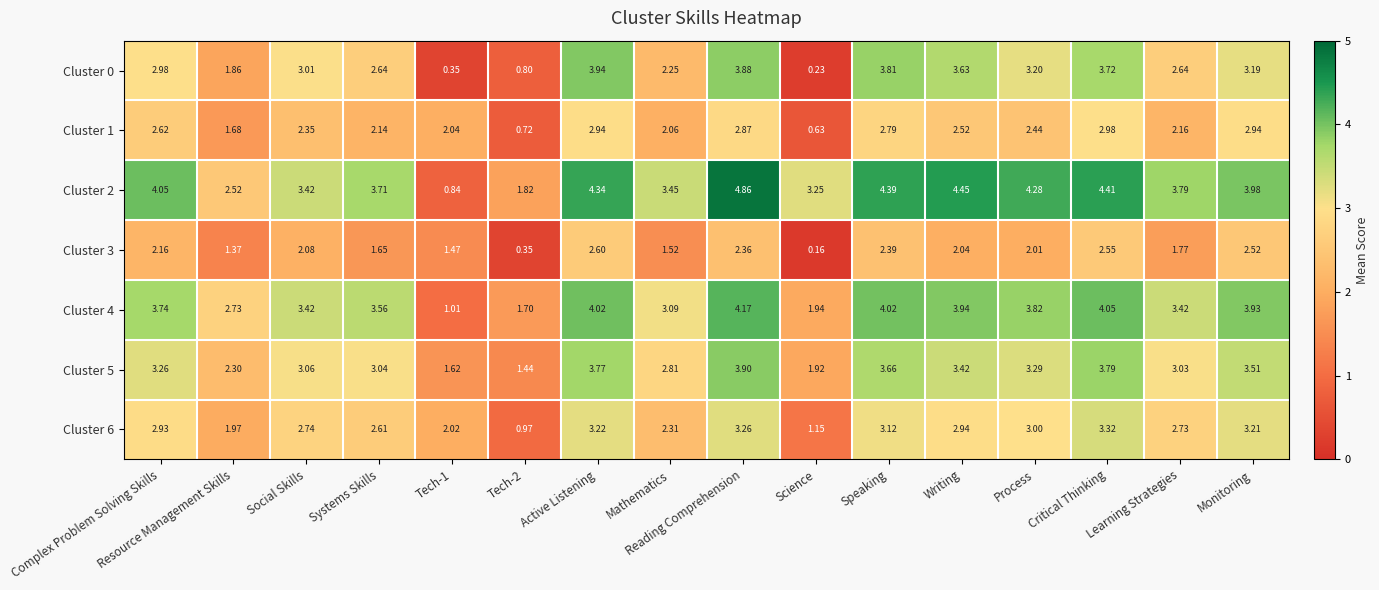

At which category is the sum across all series the highest?

Reading Comprehension